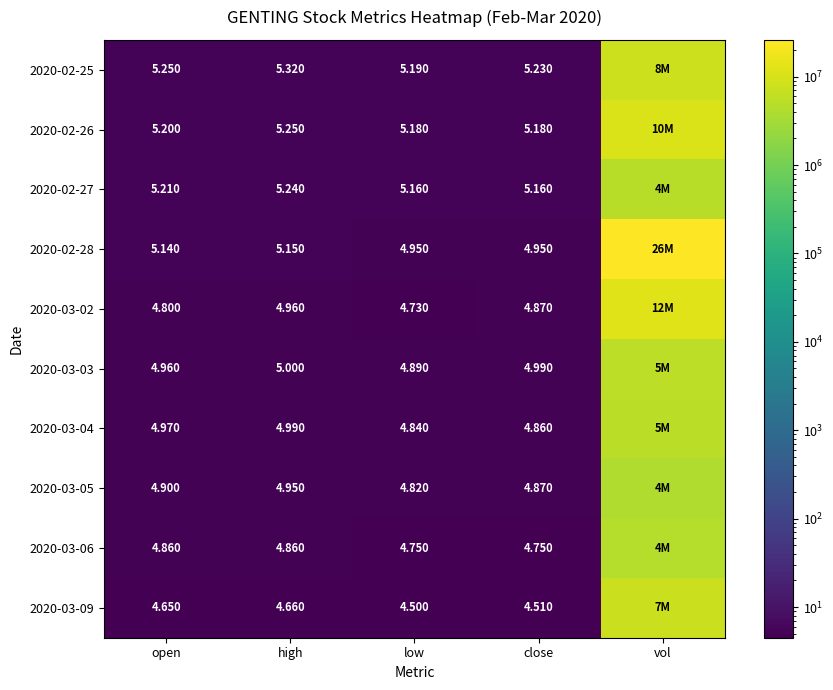

Is the value of 2020-02-25 at close greater than the value of 2020-03-03 at low?

Yes